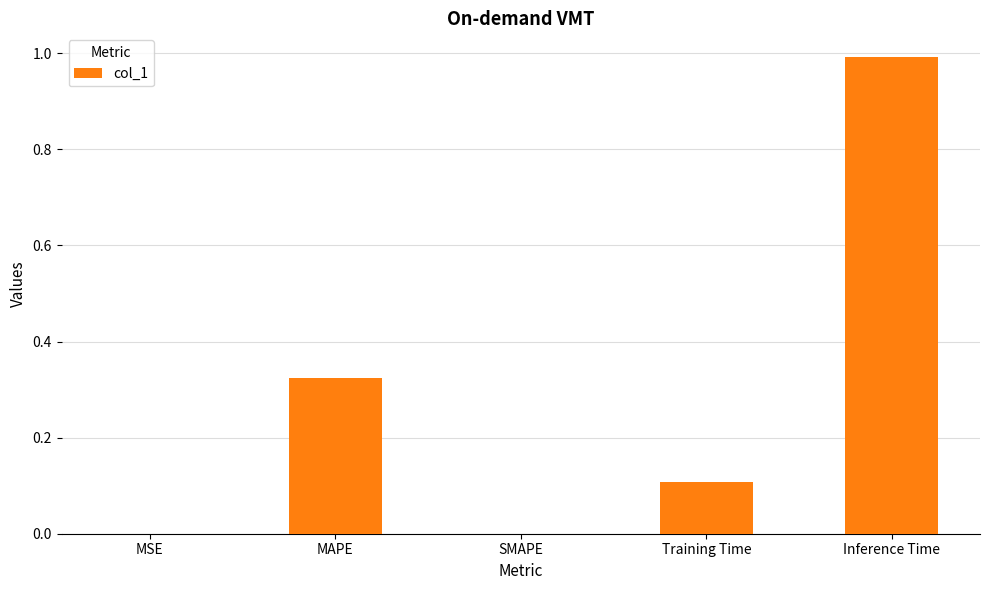

True or false: the data shows 0.6 at Inference Time.

False